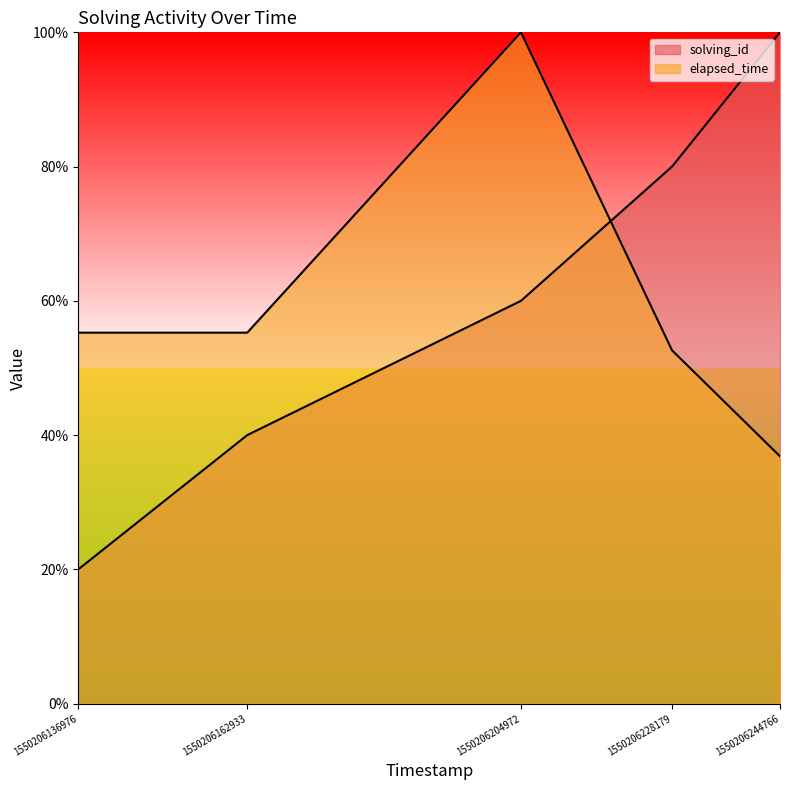

Reading right to left, transcribe all the data shown in this chart.

solving_id: 1550206244766=100.0	1550206228179=80.0	1550206204972=60.0	1550206162933=40.0	1550206136976=20.0
elapsed_time: 1550206244766=36.8	1550206228179=52.6	1550206204972=100.0	1550206162933=55.3	1550206136976=55.3